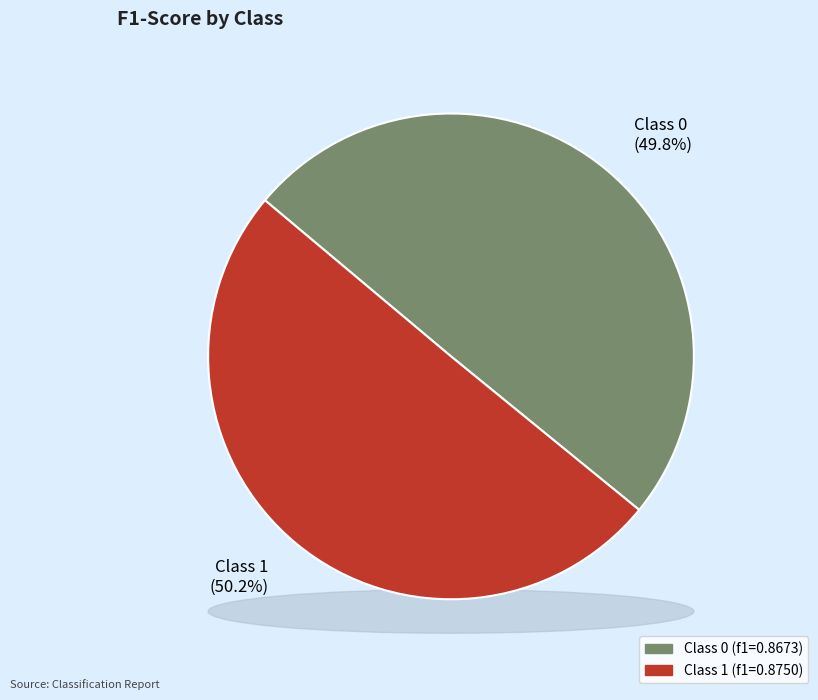

Which category accounts for the majority?

1